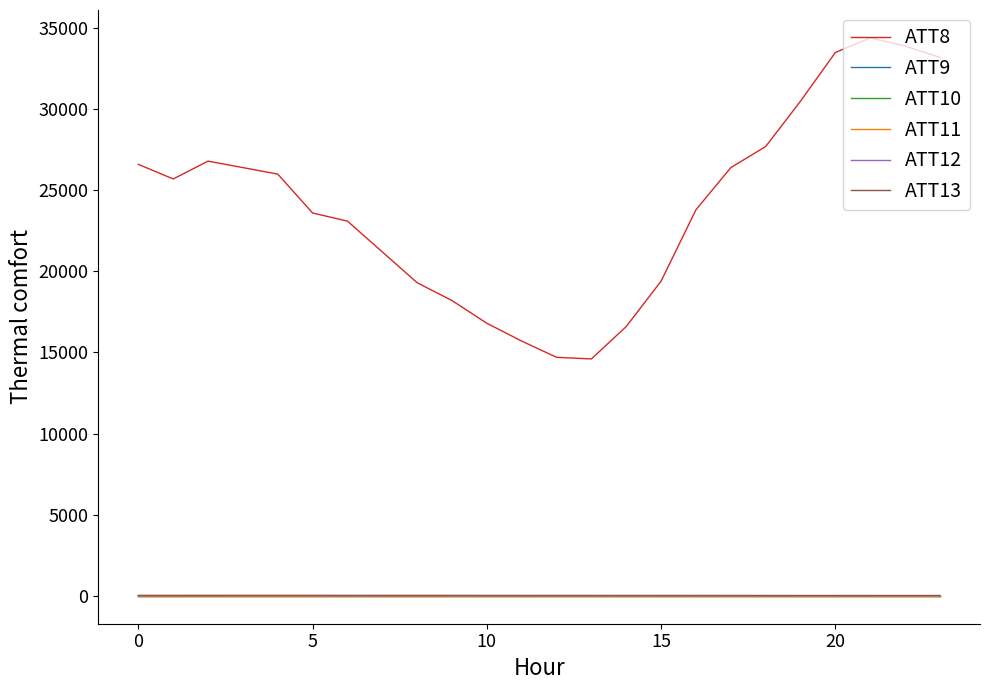

Does the chart have visible grid lines?

No